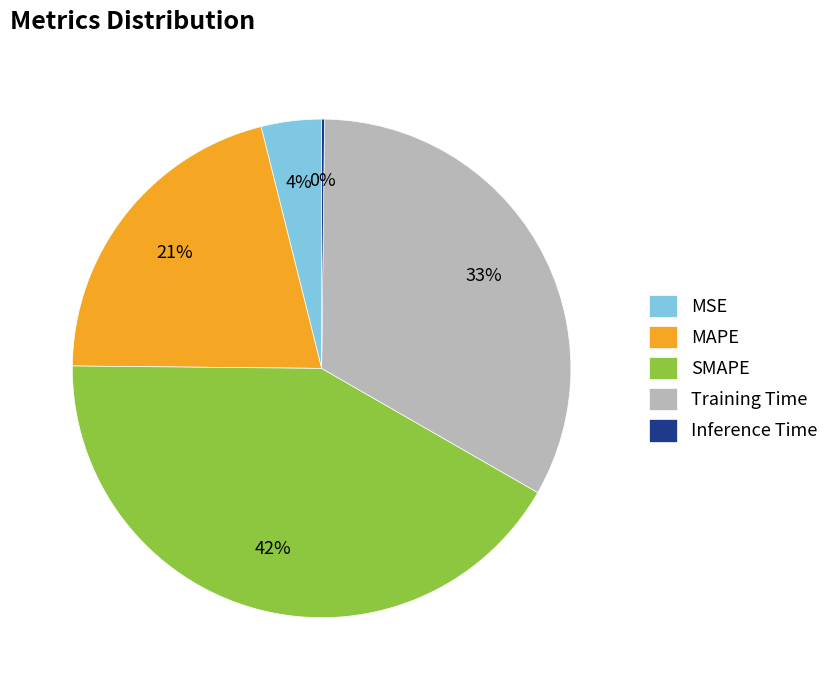

True or false: Training Time accounts for 33% of the total.

True